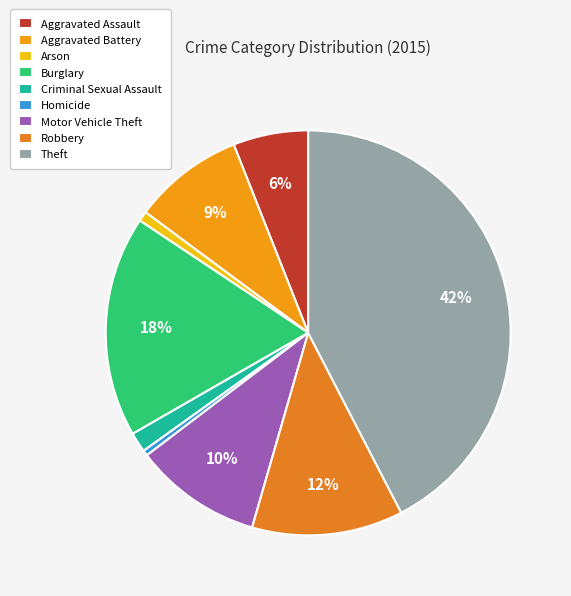

Approximately how many times larger is the value at Burglary compared to Arson?

22.2